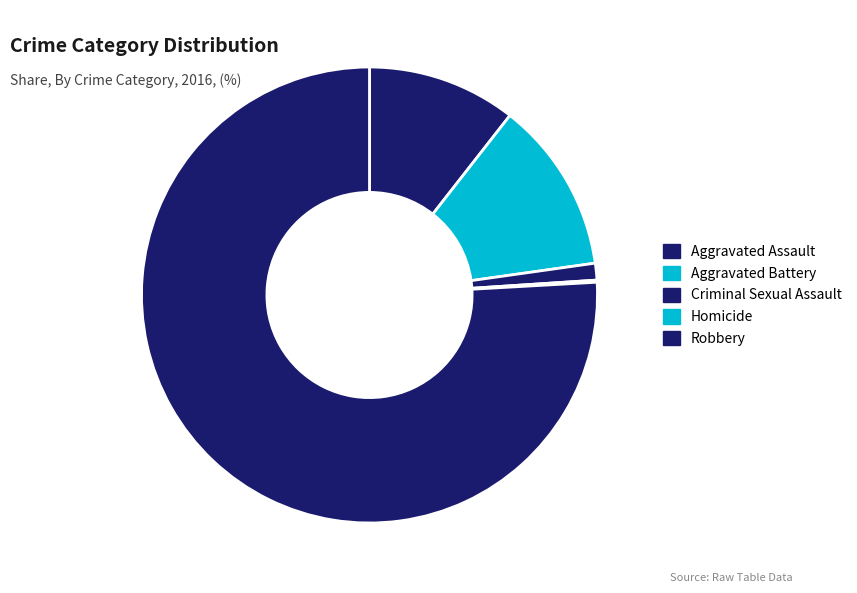

Does Robbery account for over 50% of the chart?

Yes